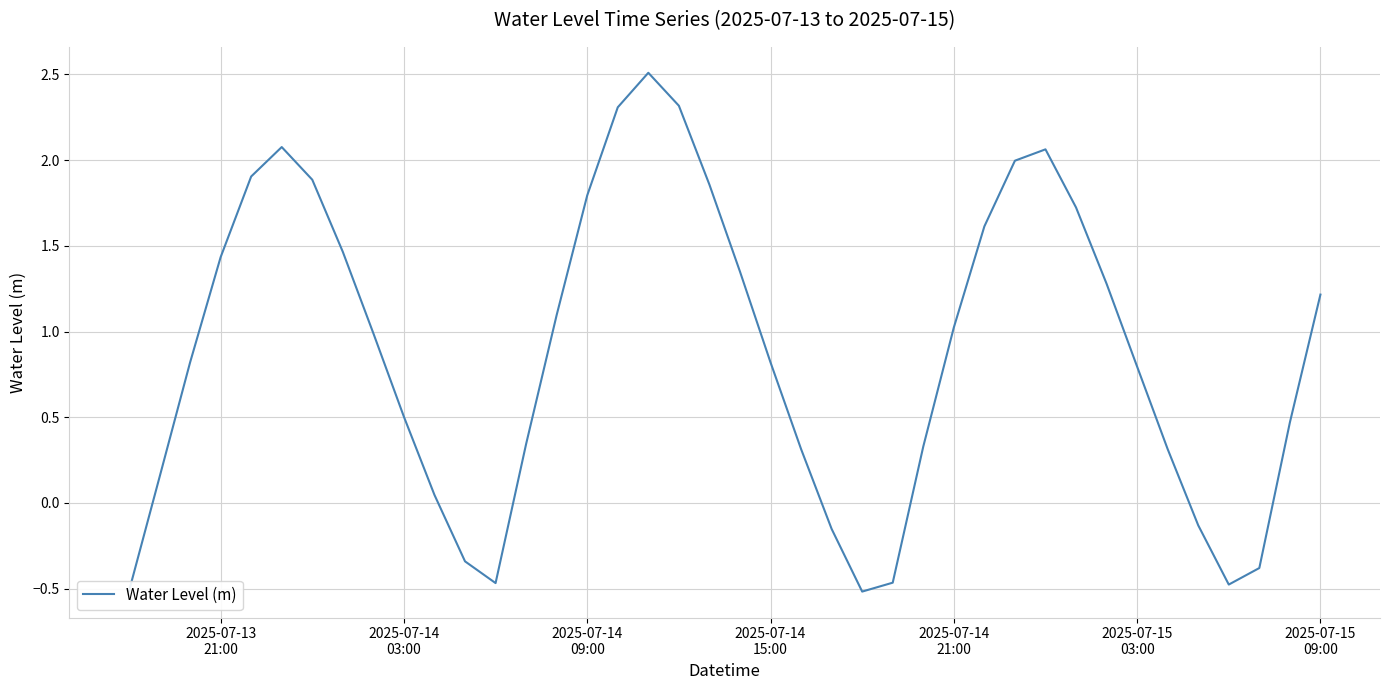

What is the difference between the maximum and minimum values?

3.0